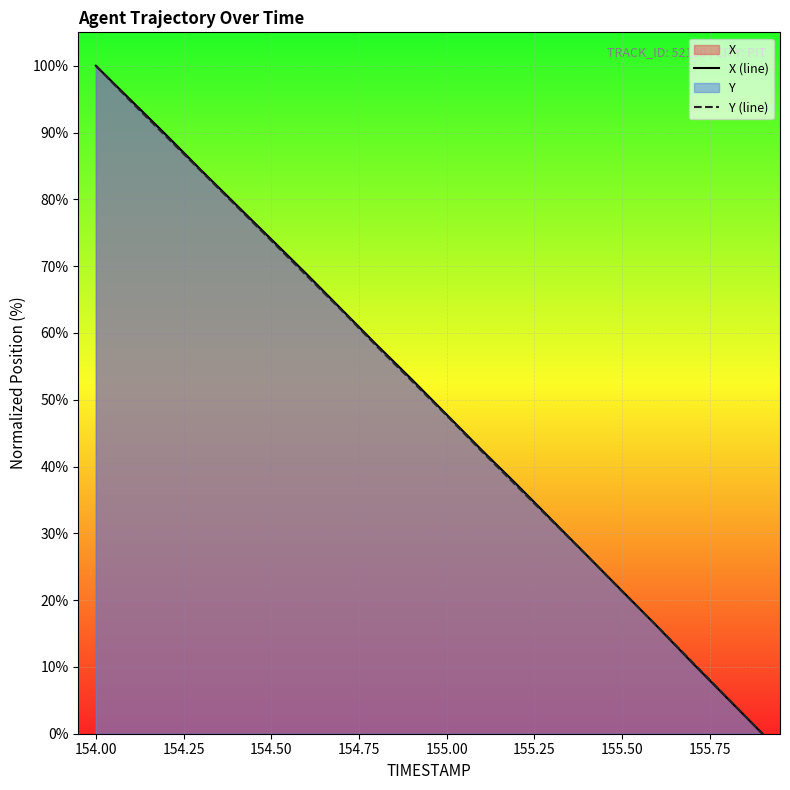

What is the sum of all X (line) values?

1005.3